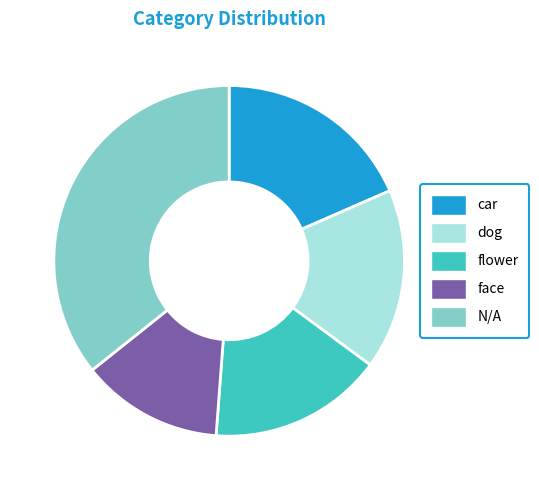

Is there a majority slice in this chart?

No